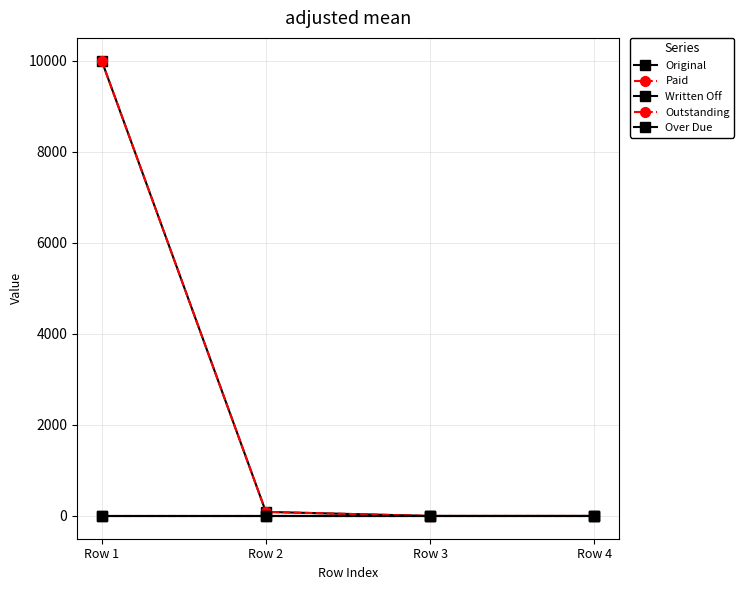

Rank the series by their maximum value, from highest to lowest.

Original, Paid, Written Off, Outstanding, Over Due